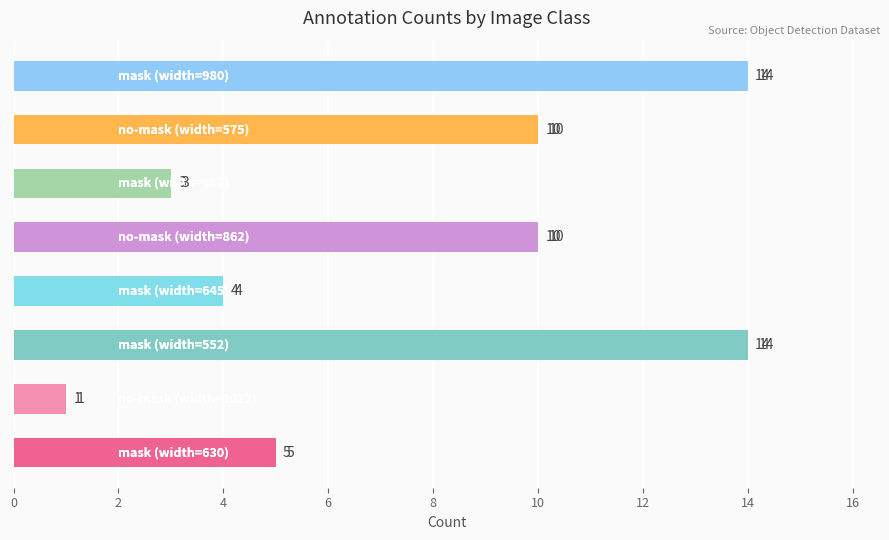

What is the sum of all values?

61